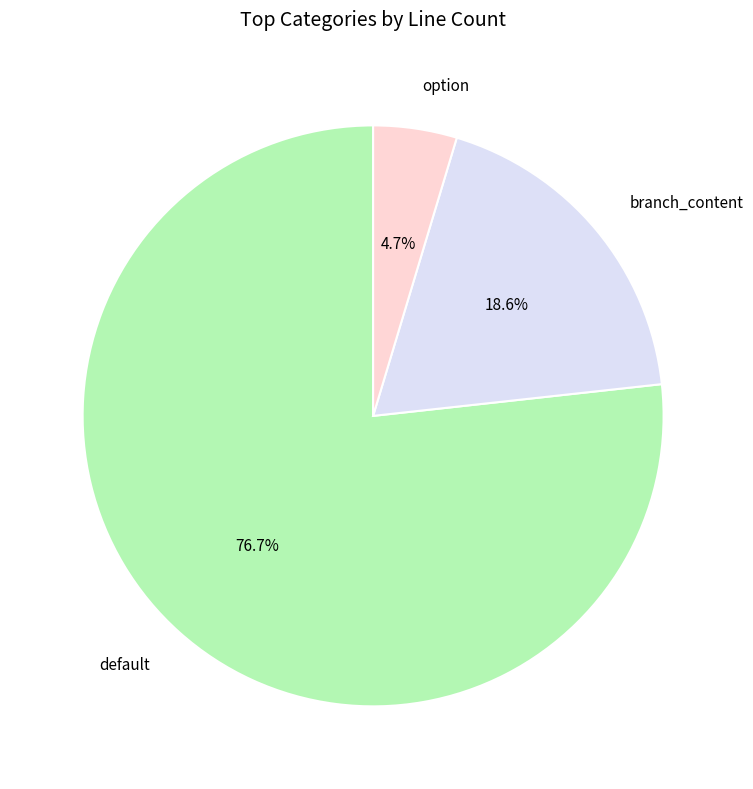

Which category has the biggest portion of the pie?

default